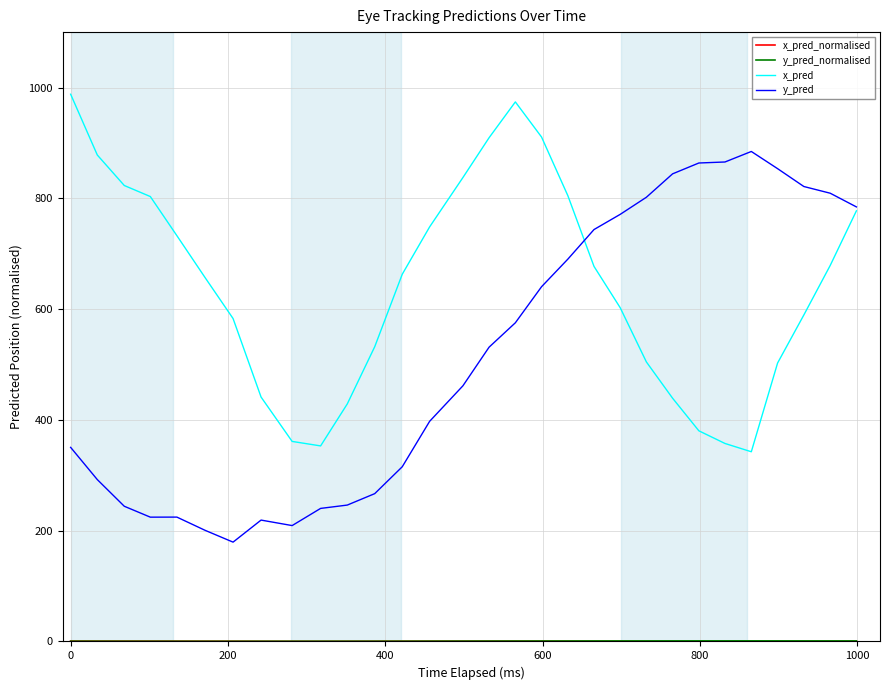

Which series has the largest total across all categories?

x_pred